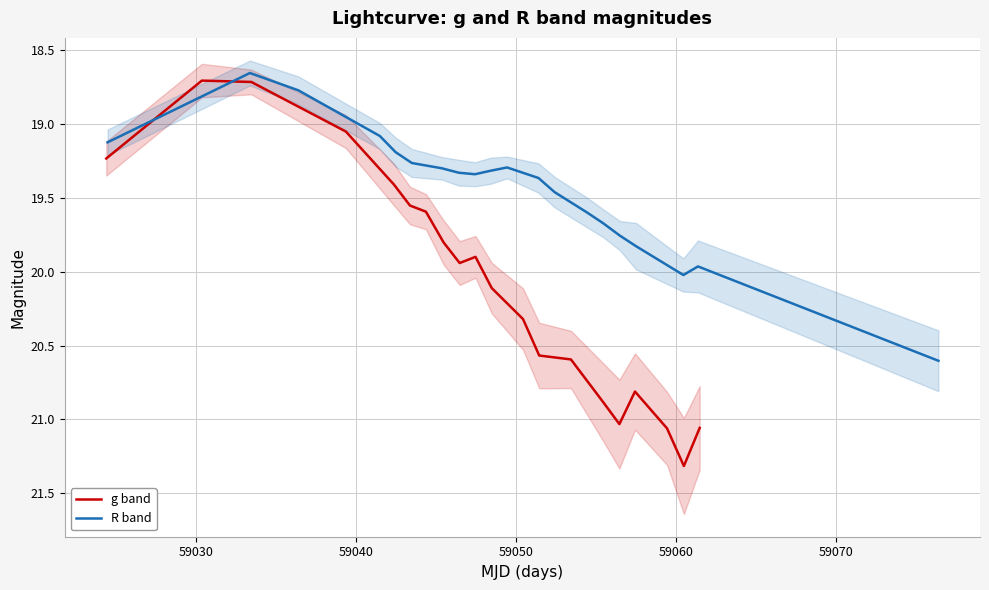

Rank the series by their average value, from highest to lowest.

g band, R band